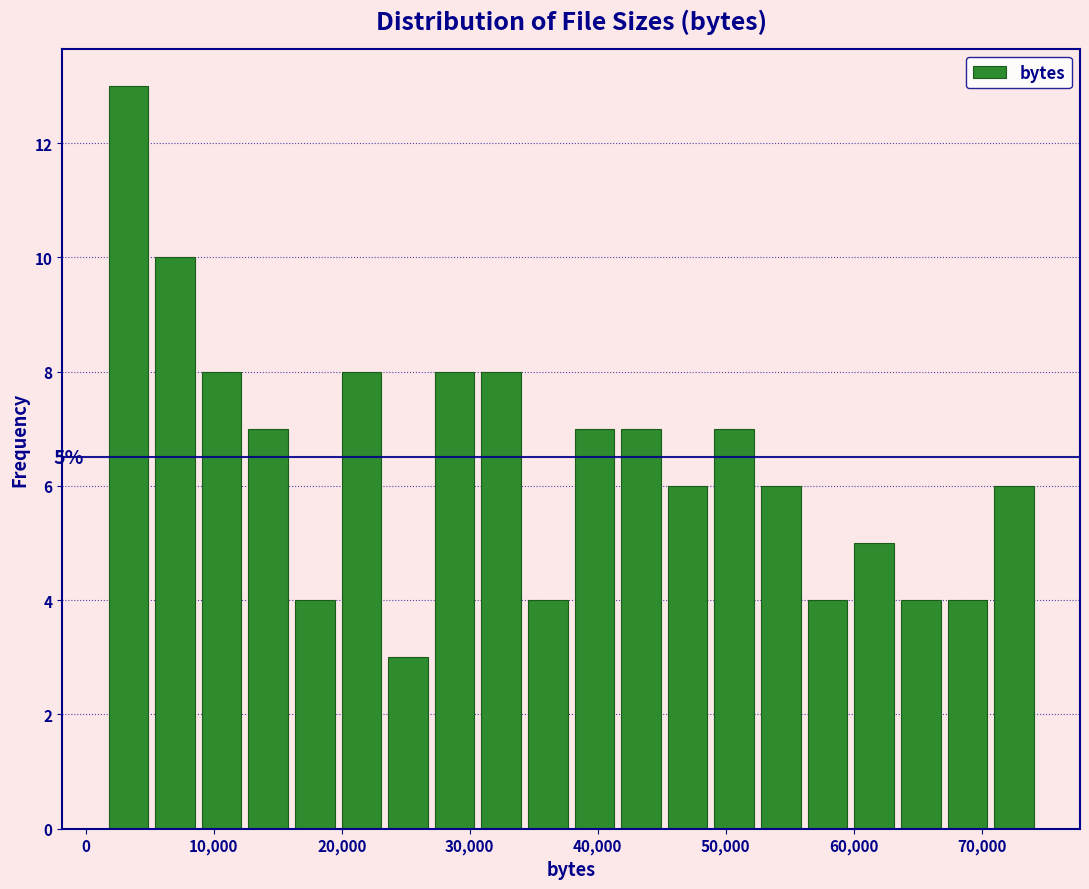

Around what value on the x-axis is the tallest bar? Give the approximate position of its centre, as read against the axis.

3000